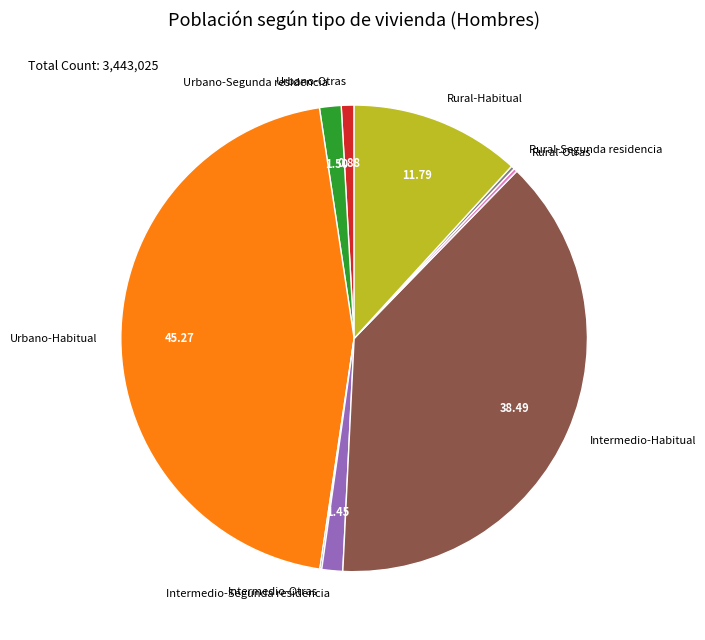

Does Intermedio-Segunda residencia account for over 50% of the chart?

No